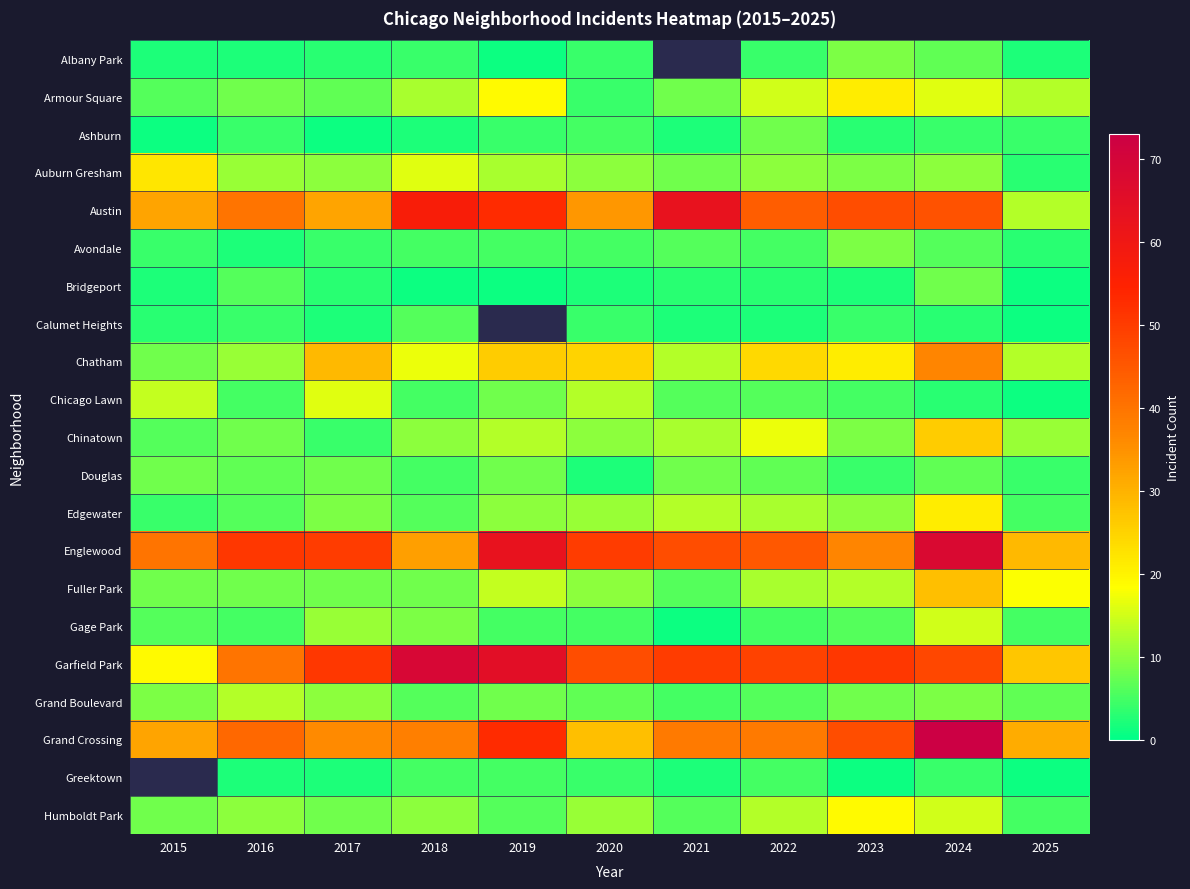

The value of Chatham at 2021 is 13.0. True or false?

True